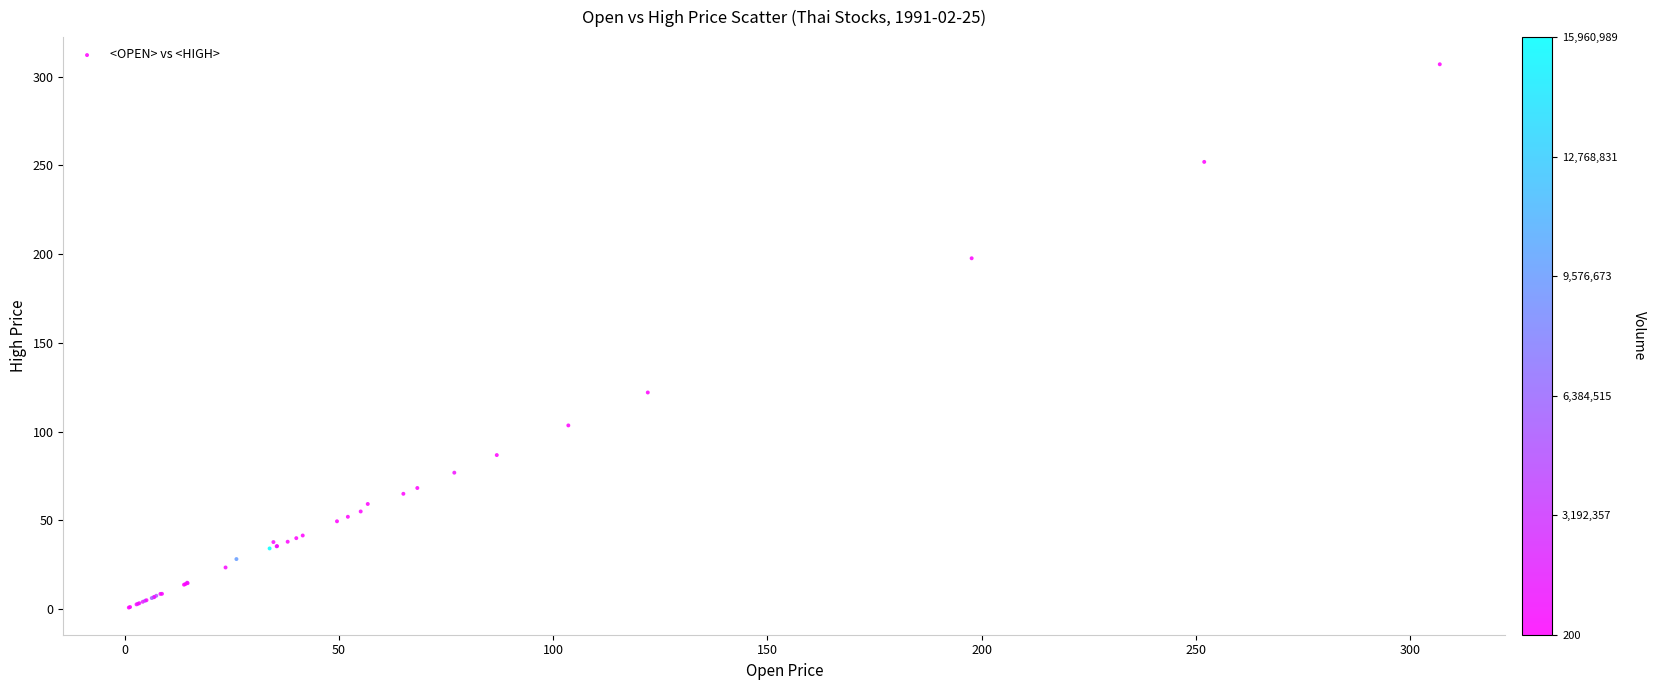

What Y value in the scatter plot is closest to 153?

122.1